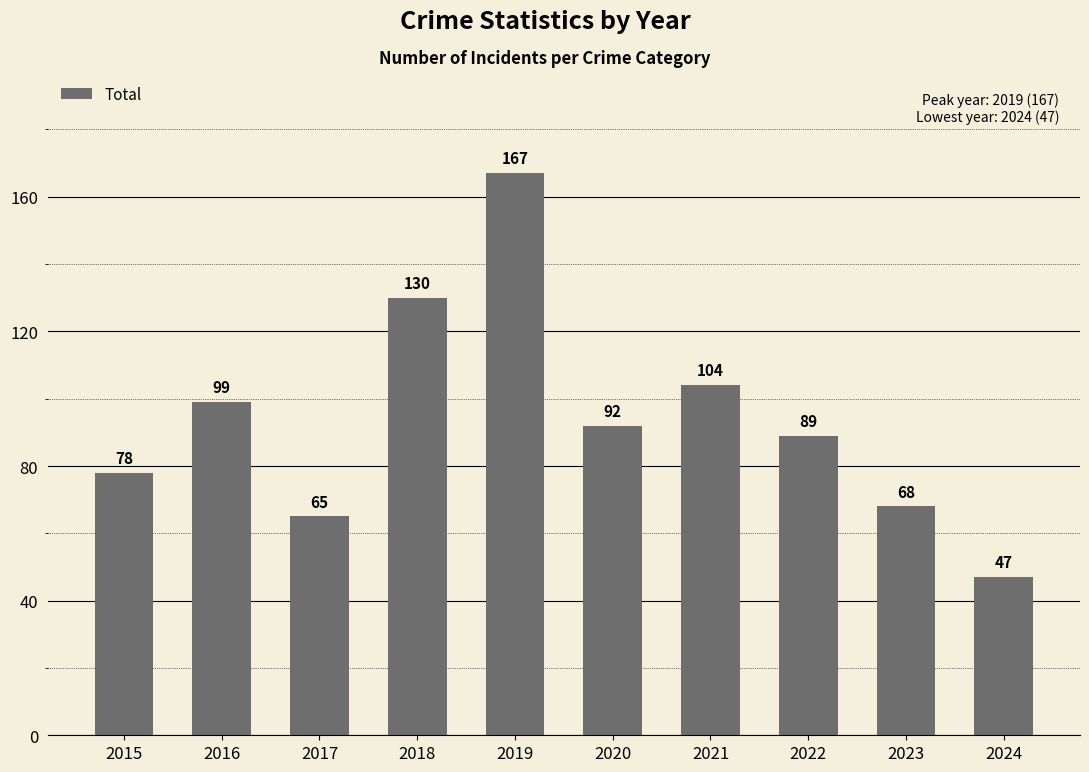

What is the difference between the values at 2015 and 2018?

52